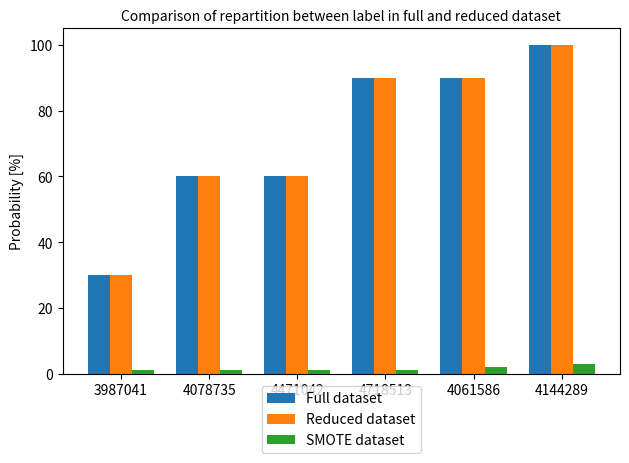

What position from the right is 3987041?

6